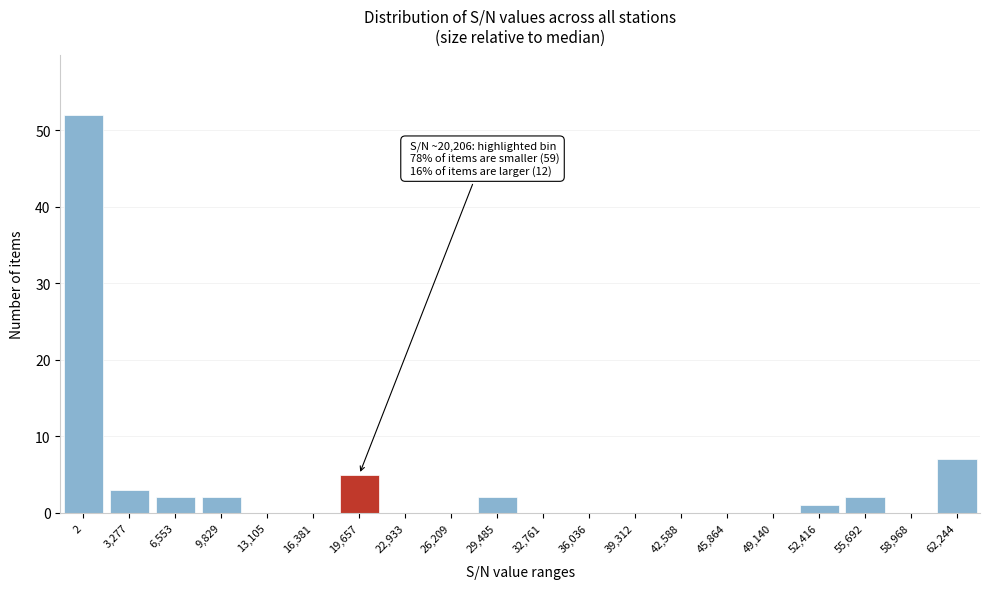

Reading right to left, extract all data points from this chart.

62,244=7	58,968=0	55,692=2	52,416=1	49,140=0	45,864=0	42,588=0	39,312=0	36,036=0	32,761=0	29,485=2	26,209=0	22,933=0	19,657=5	16,381=0	13,105=0	9,829=2	6,553=2	3,277=3	2=52